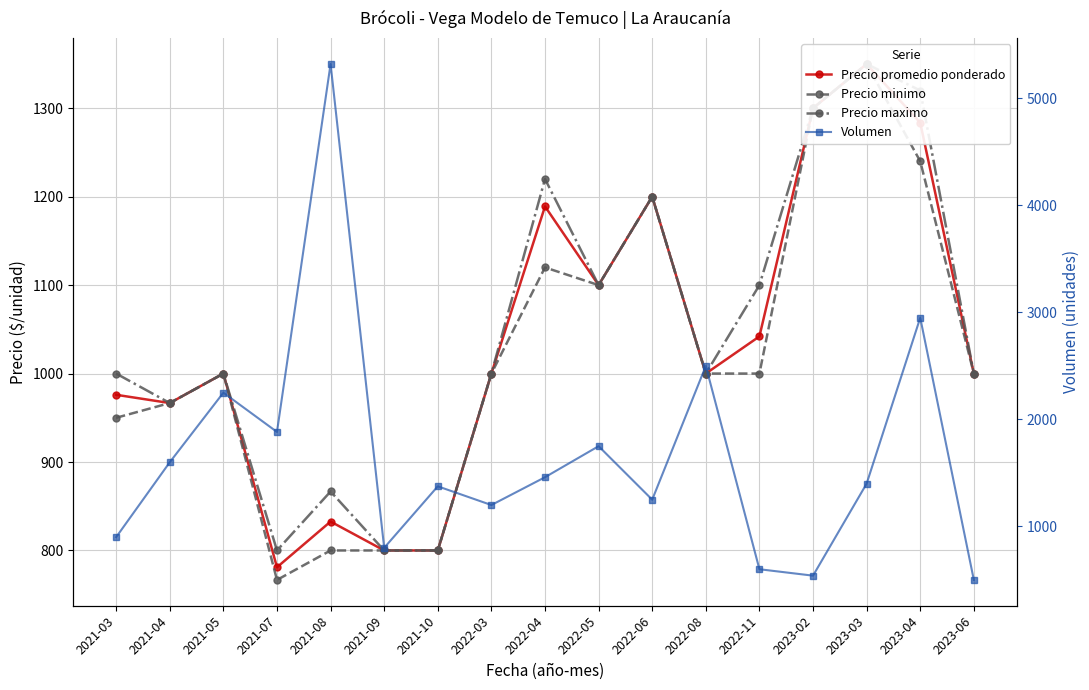

How many distinct data groups are displayed?

4